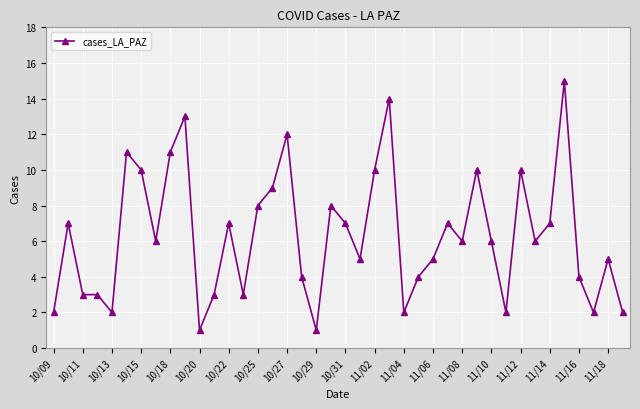

What is the minimum value shown in the chart?

1